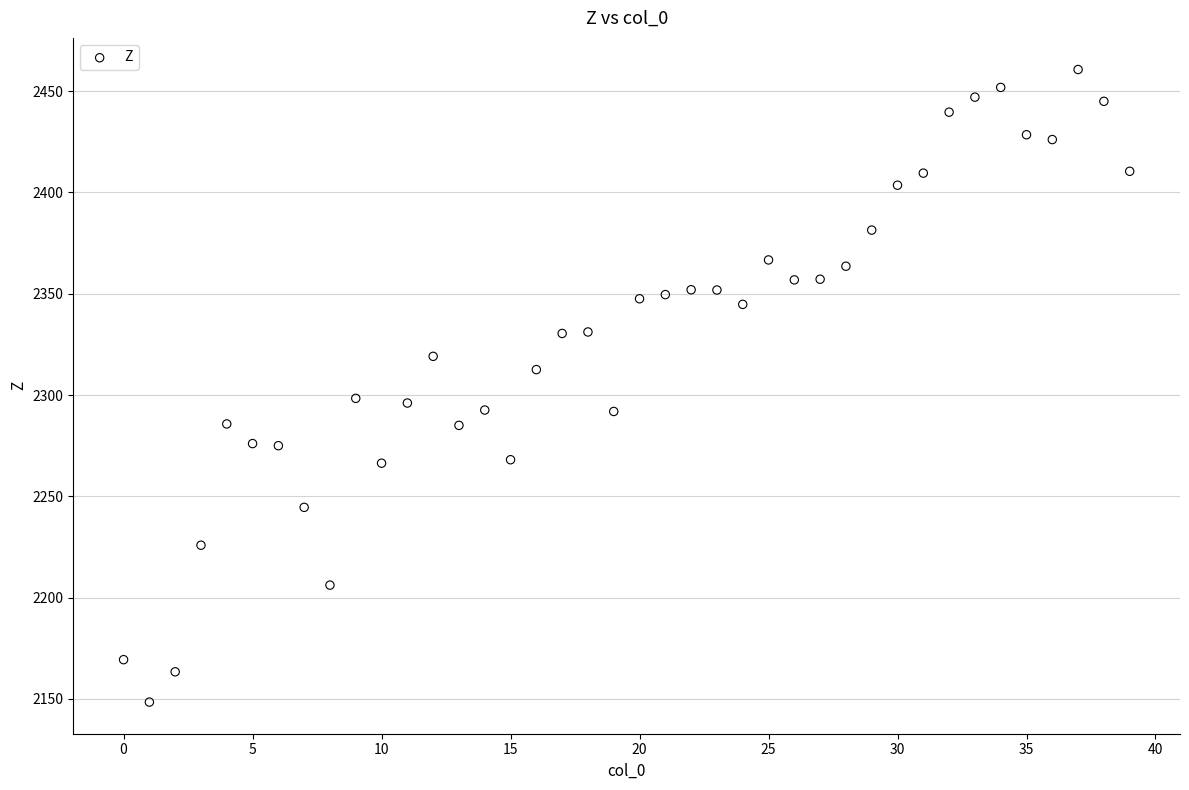

What is the range of Y values (max minus min)?

312.2